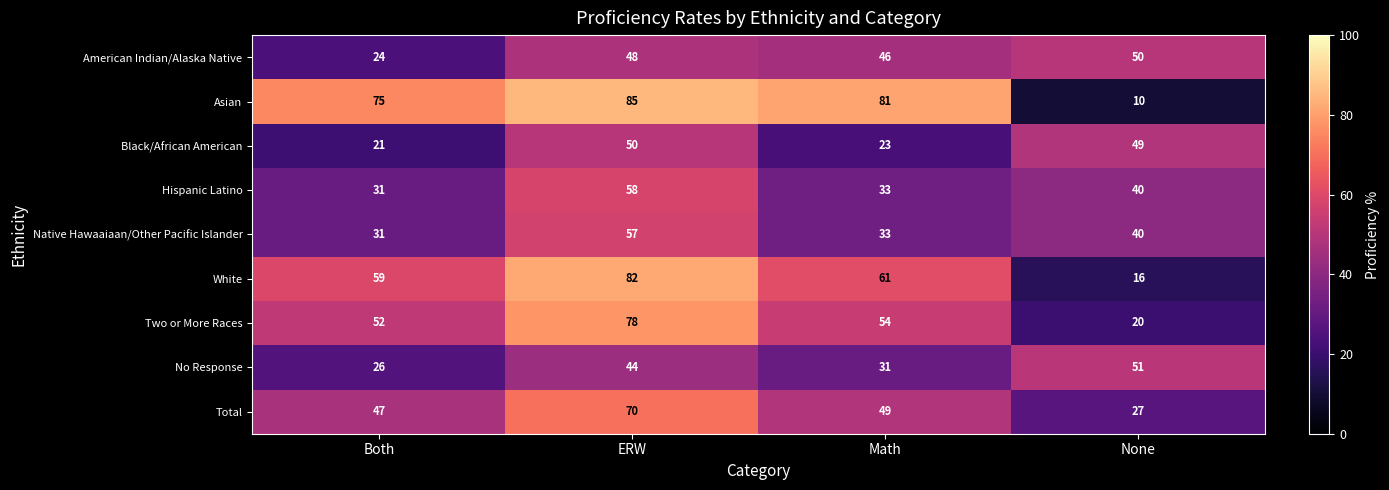

Which series has the largest range (max minus min)?

Asian